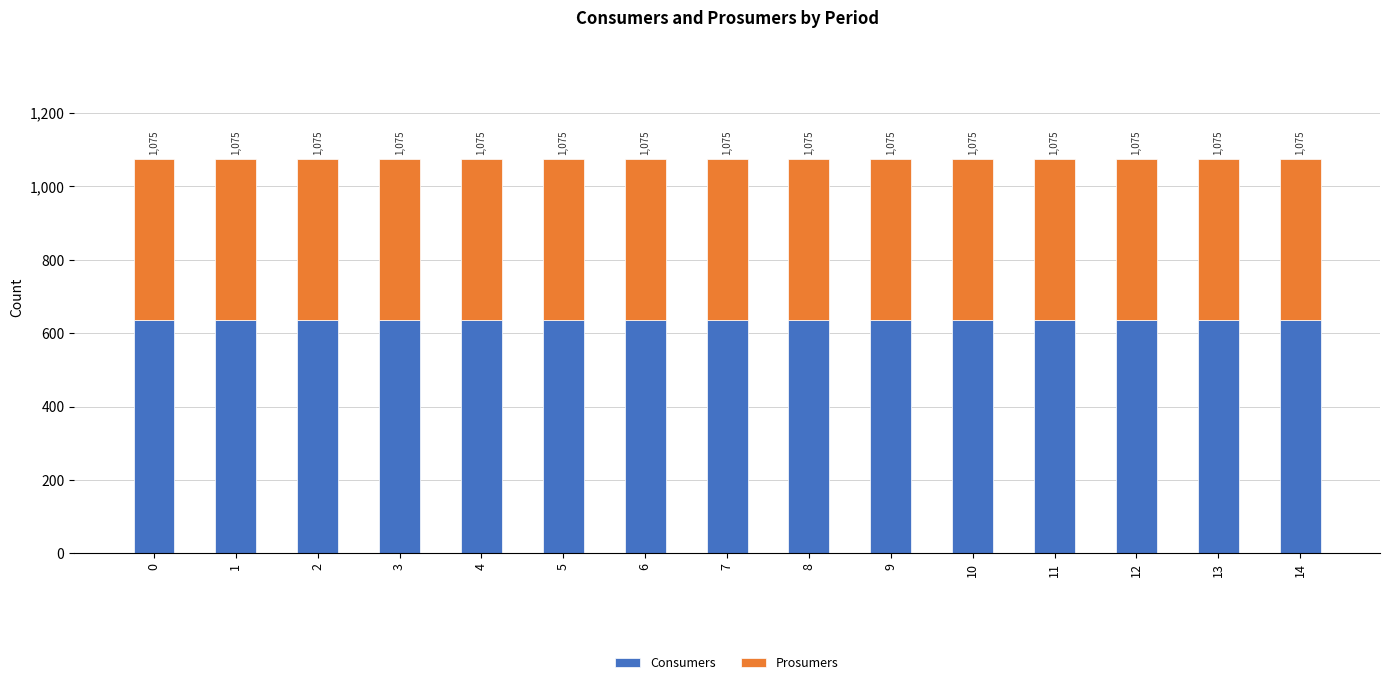

What are all the series names shown in the legend?

Consumers, Prosumers